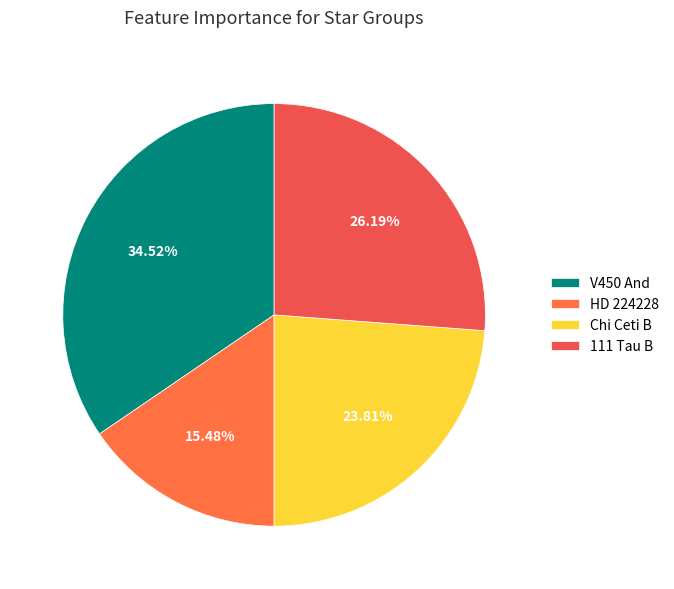

Which category has the biggest portion of the pie?

V450 And